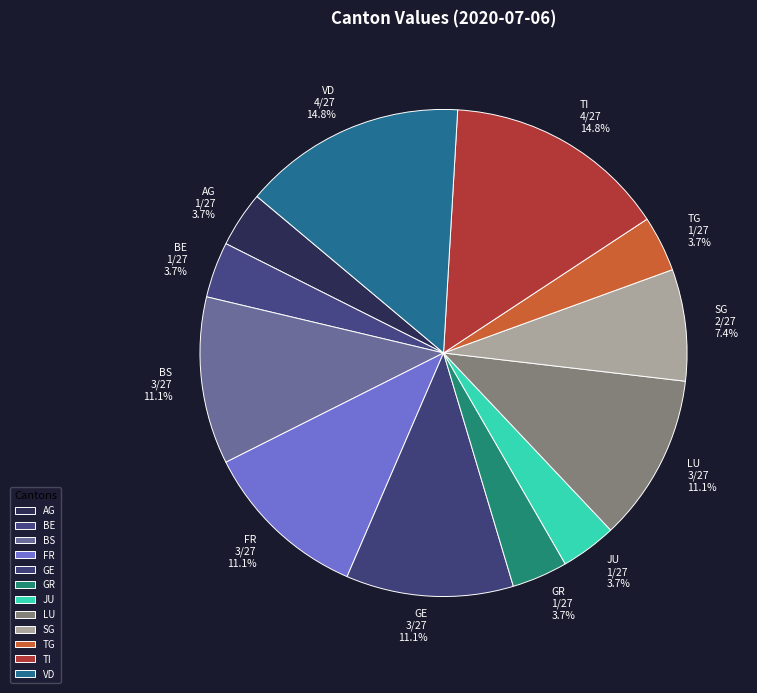

What is the ratio of the value at GE to the value at LU?

1.0